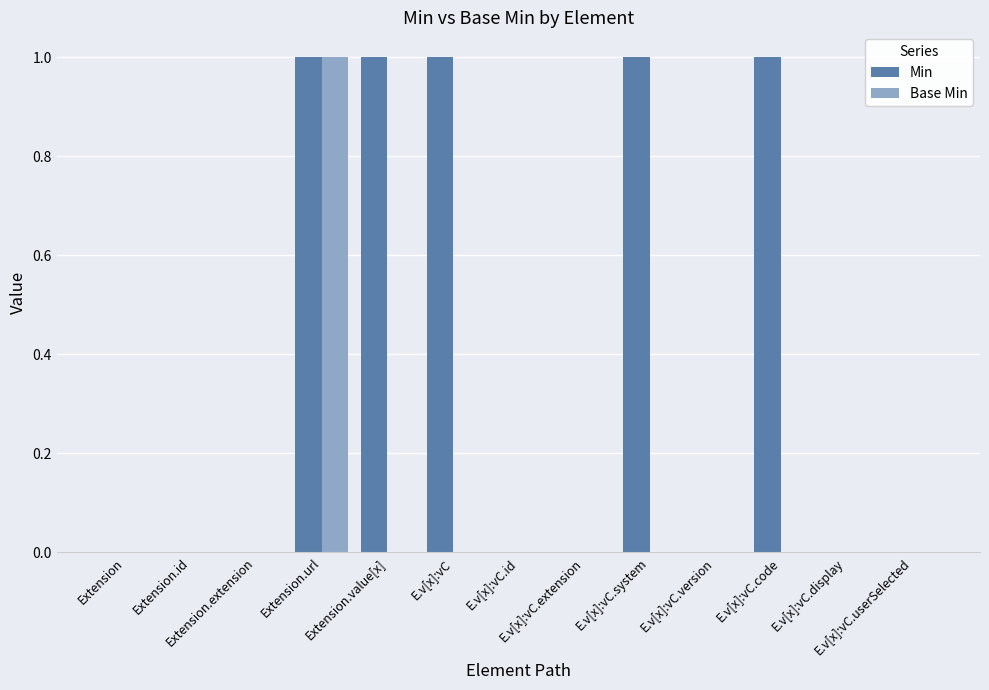

What is the sum of all Min values?

5